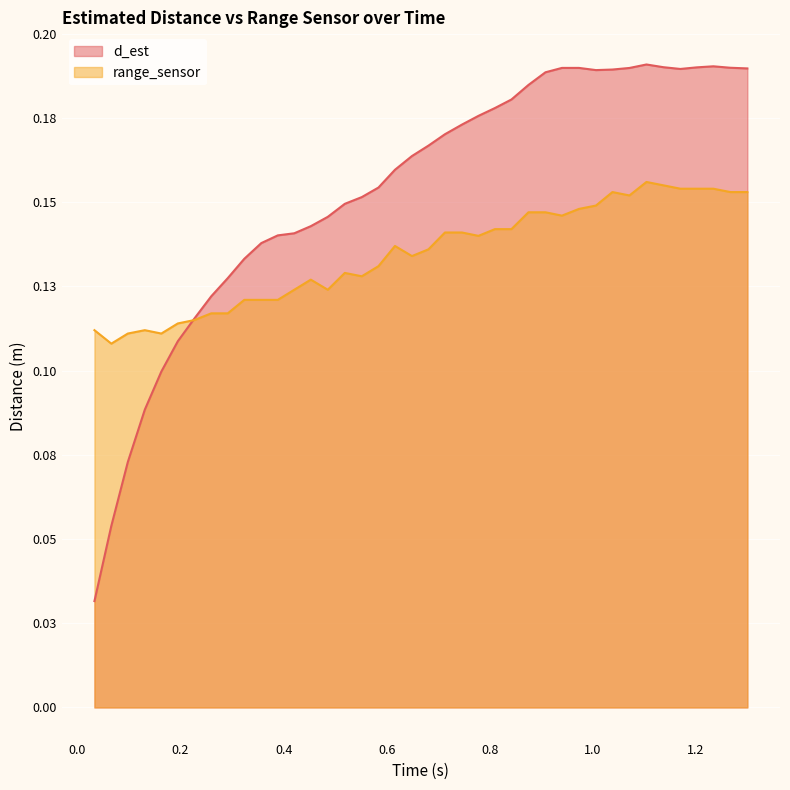

How many series are shown in this chart?

2